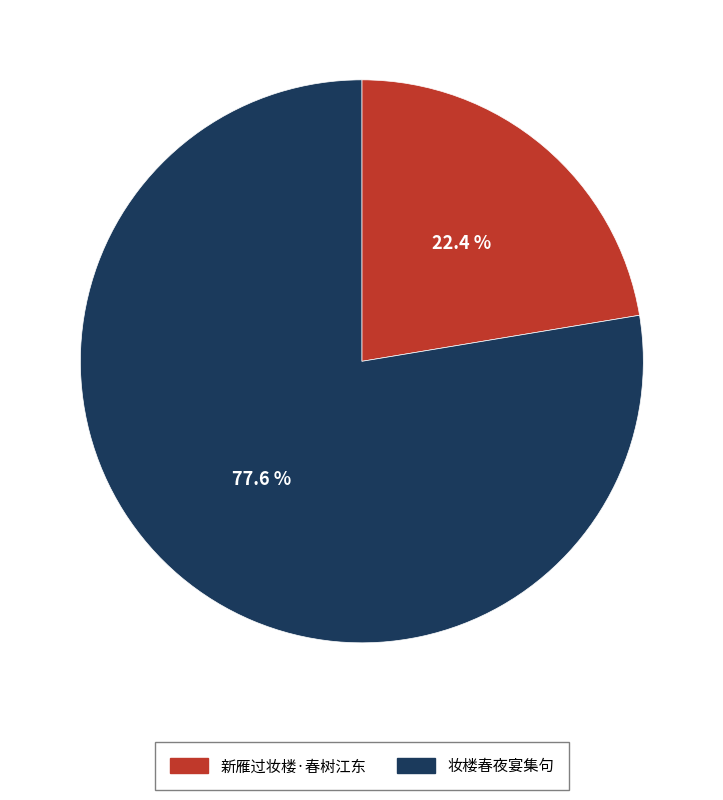

What is the ratio of the value at 新雁过妆楼·春树江东 to the value at 妆楼春夜宴集句?

0.3